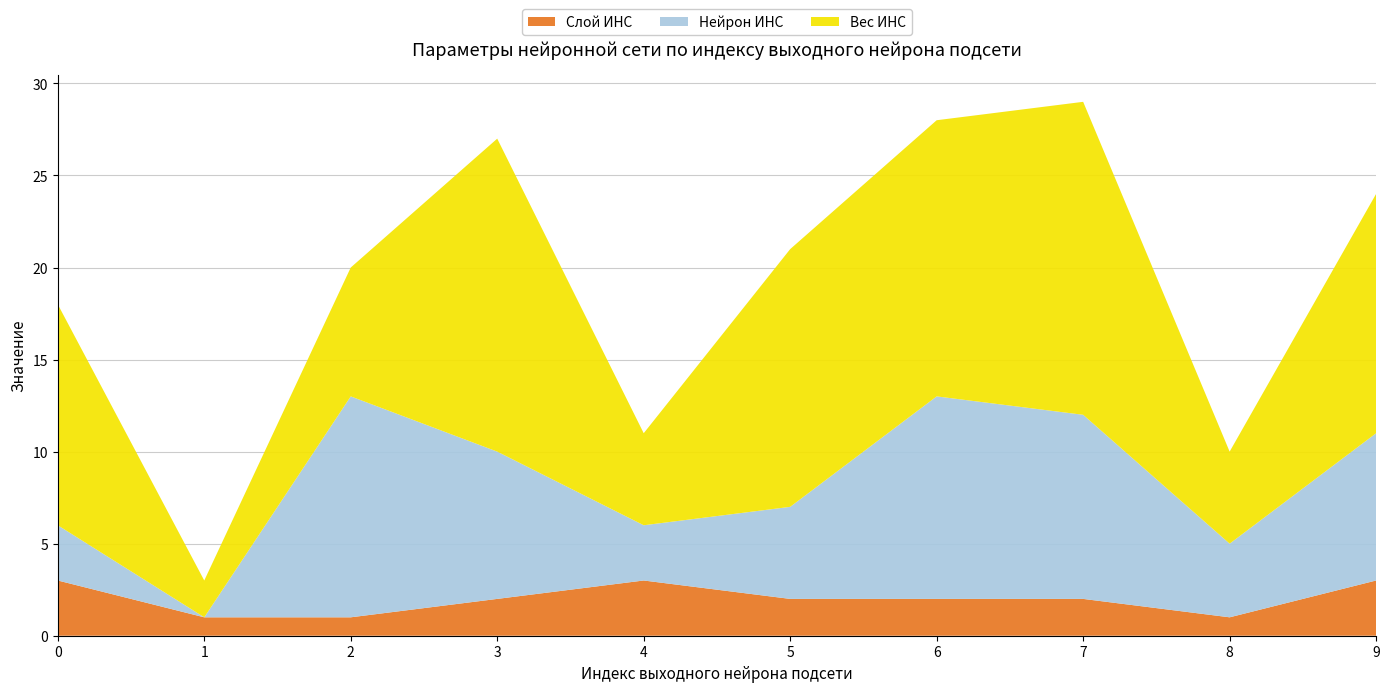

Reading right to left, what are all the values shown in this chart?

Слой ИНС: 9=3	8=1	7=2	6=2	5=2	4=3	3=2	2=1	1=1	0=3
Нейрон ИНС: 9=8	8=4	7=10	6=11	5=5	4=3	3=8	2=12	1=0	0=3
Вес ИНС: 9=13	8=5	7=17	6=15	5=14	4=5	3=17	2=7	1=2	0=12